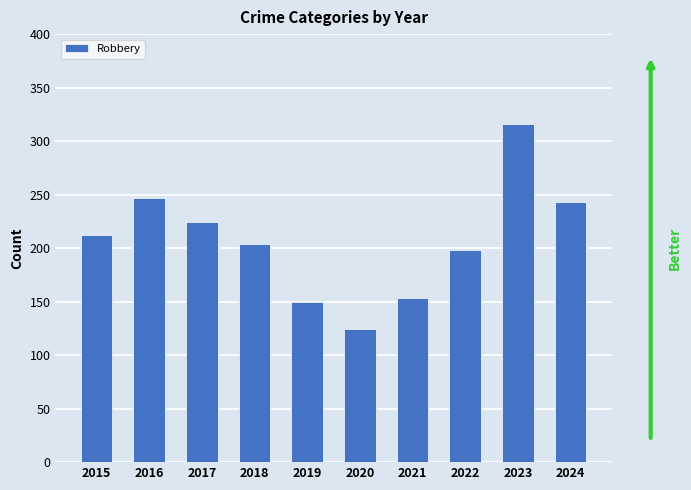

The value at 2021 is 153. True or false?

True